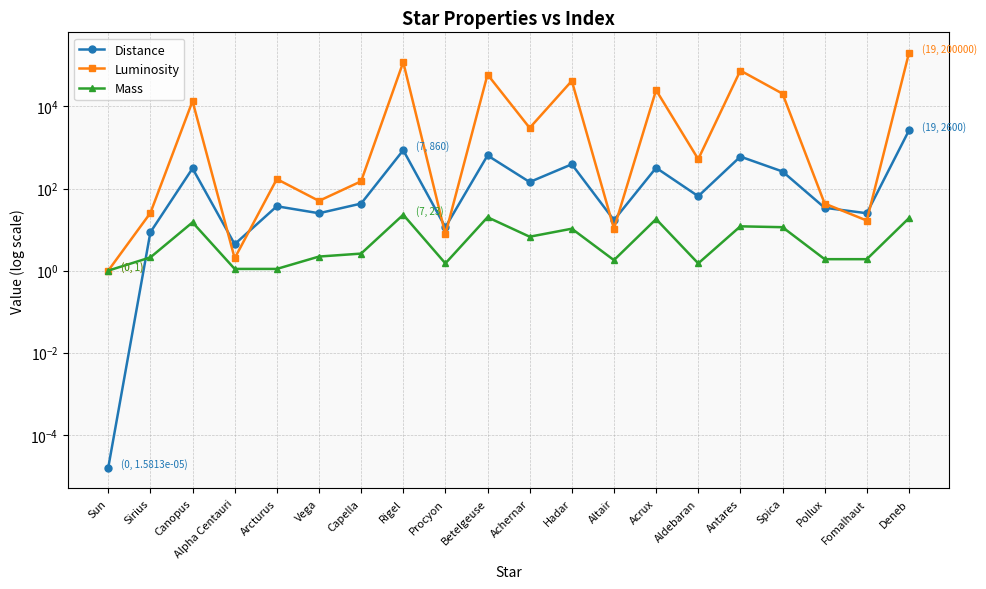

What is the label of the 4th point from the left?

Alpha Centauri